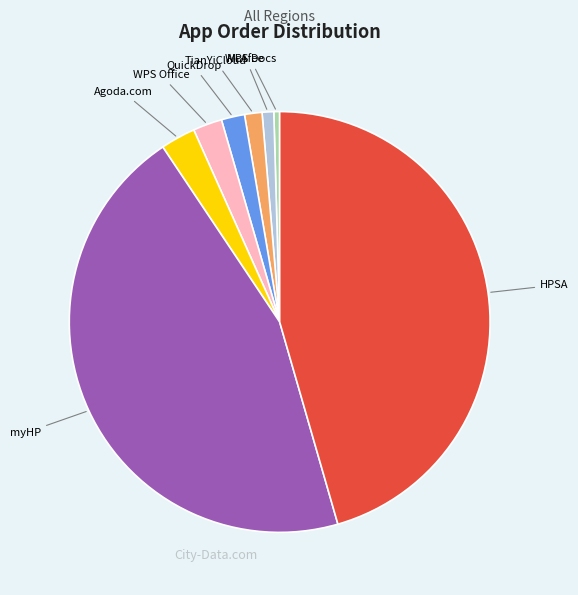

Is the sum of McAfee and myHP greater than half?

No